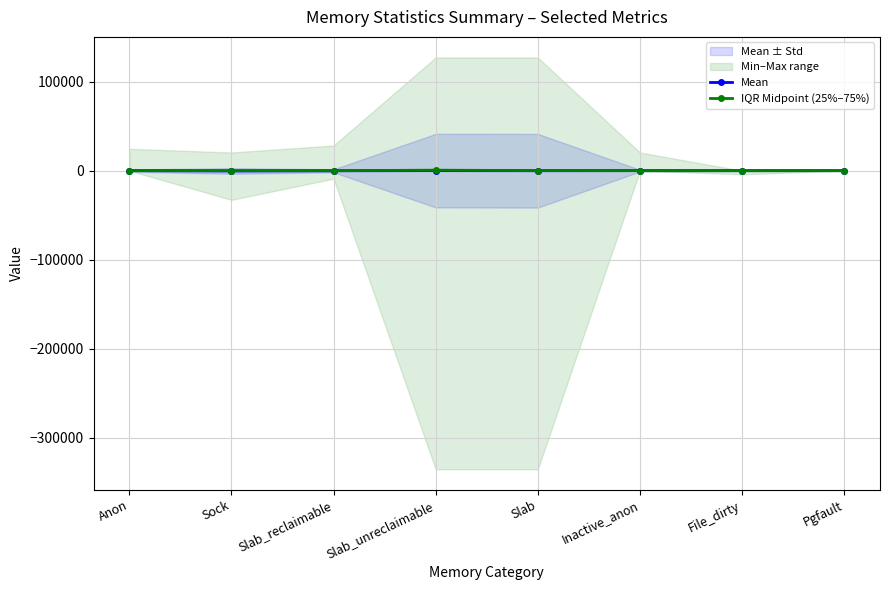

Between Anon and Slab, which is larger?

Anon